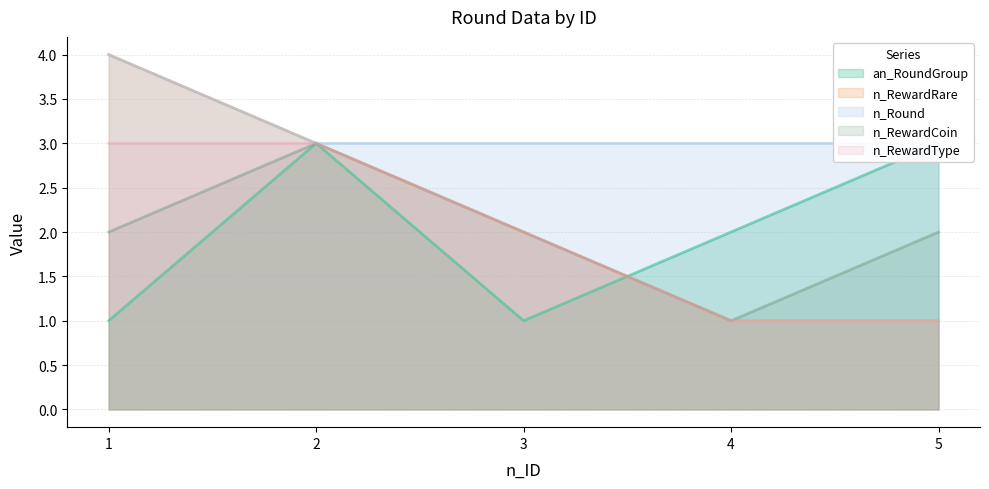

Reading left to right, transcribe all the data shown in this chart.

an_RoundGroup: 1	3	1	2	3
n_RewardRare: 4	3	2	1	1
n_Round: 4	3	3	3	3
n_RewardCoin: 2	3	2	1	2
n_RewardType: 3	3	2	1	1